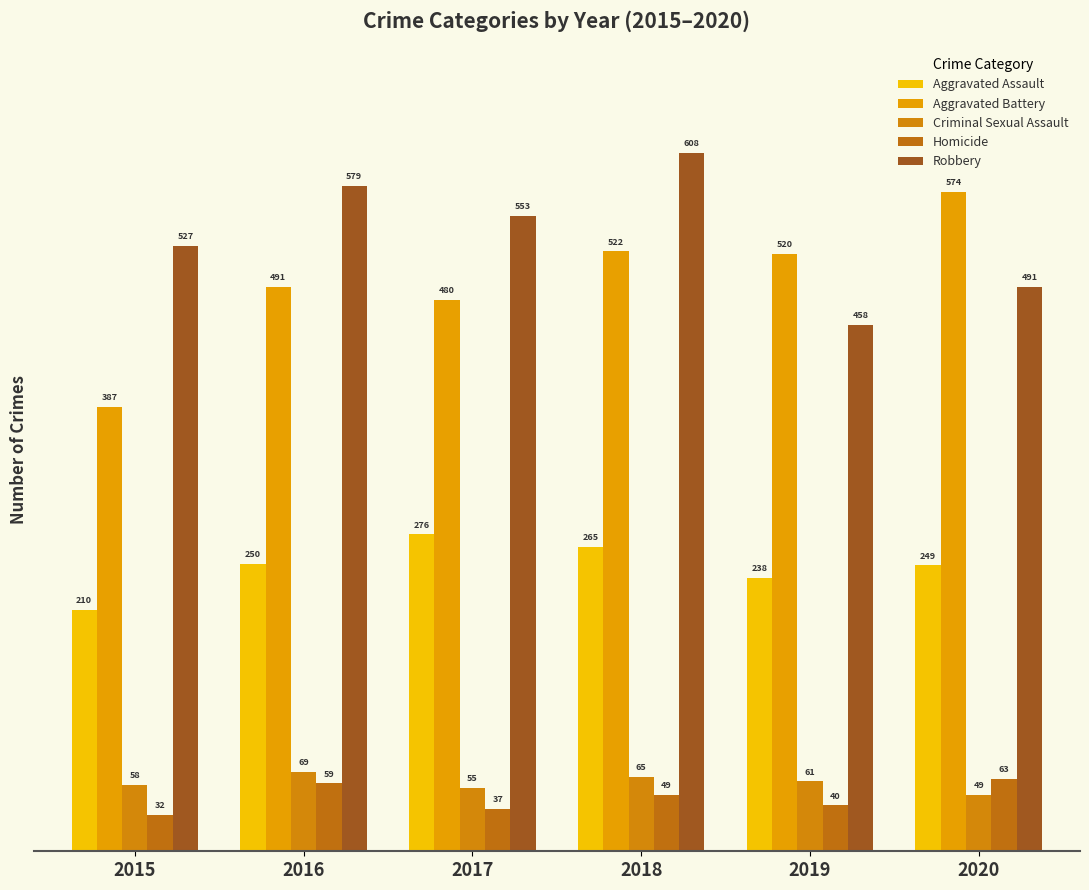

What is the sum of all Criminal Sexual Assault values?

357